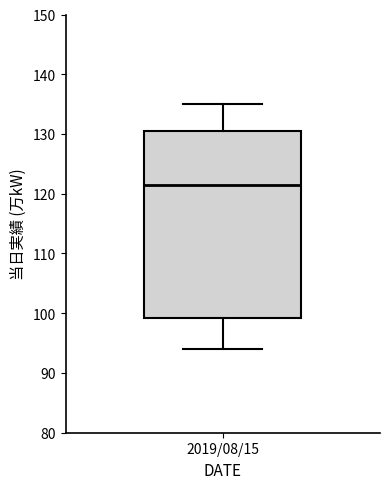

Where does the upper whisker of the box for 2019/08/15 end on the y-axis? The values are not printed on the chart, so give them approximately, as read against the axis.

135